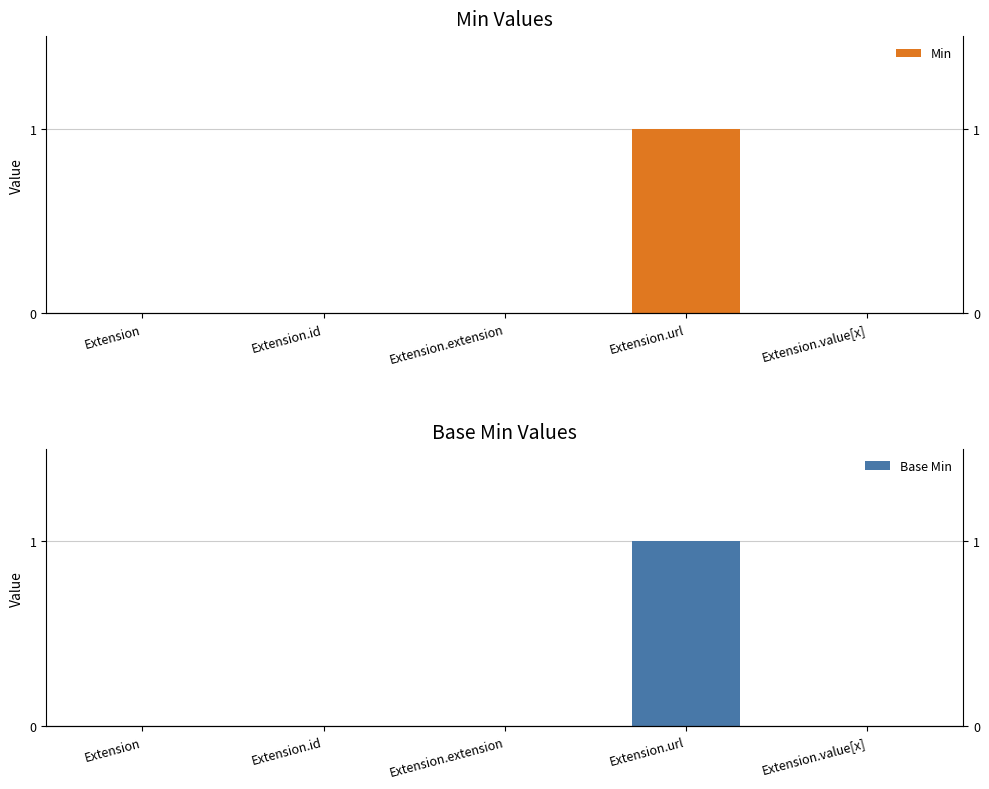

Which series changed the most between Extension.id and Extension.extension?

Min